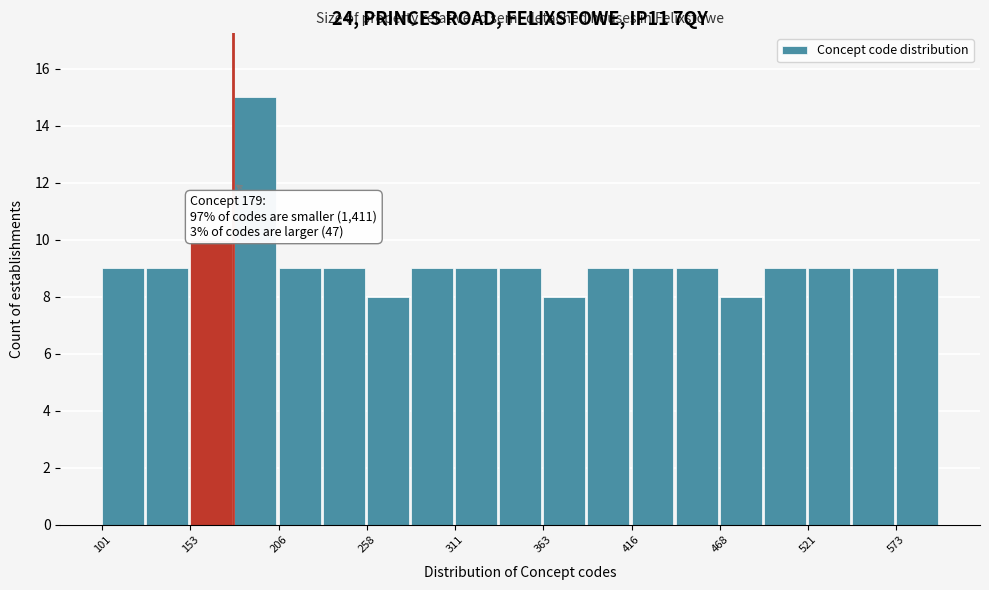

Read against the x-axis, roughly where is the centre of the tallest bar?

190